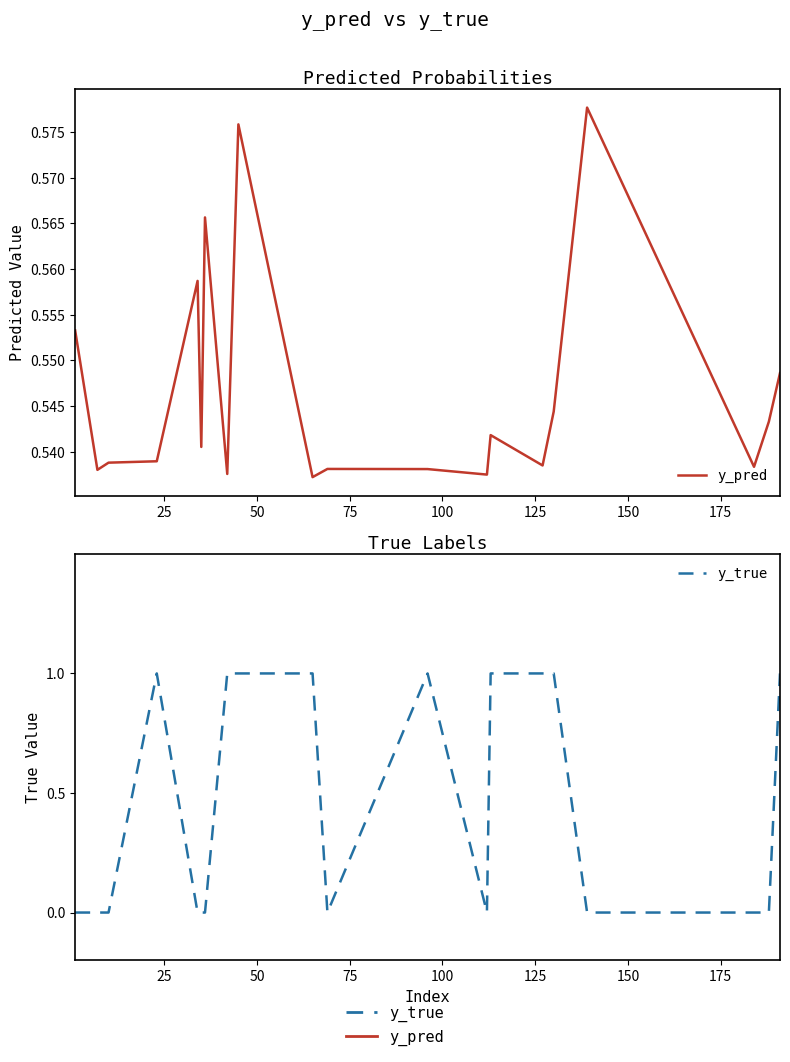

Between 25 and 50, which series saw the biggest shift?

y_pred